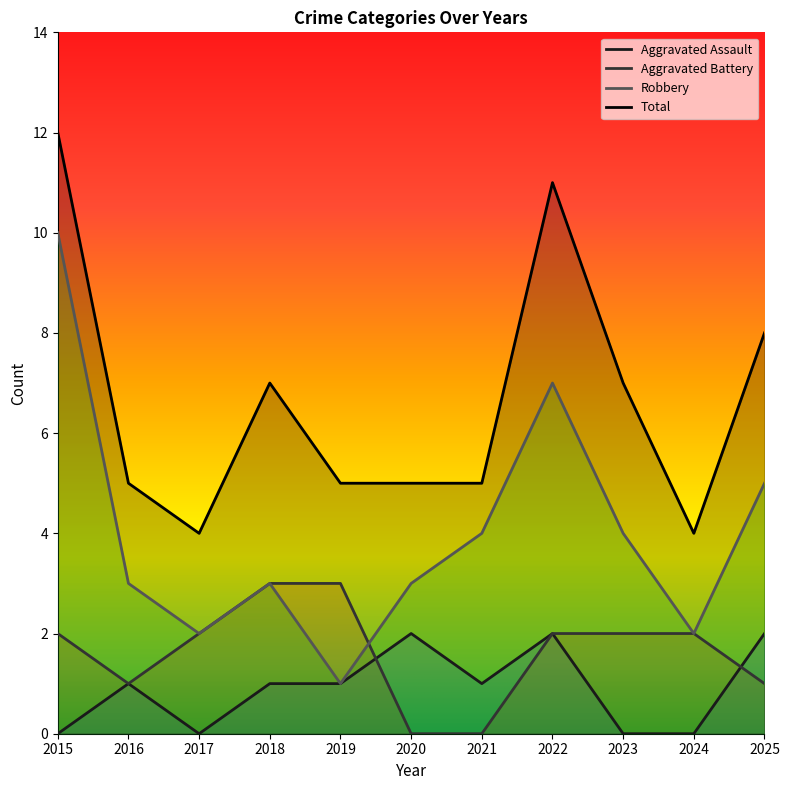

What is the difference between the maximum and minimum values in the Aggravated Assault series?

2